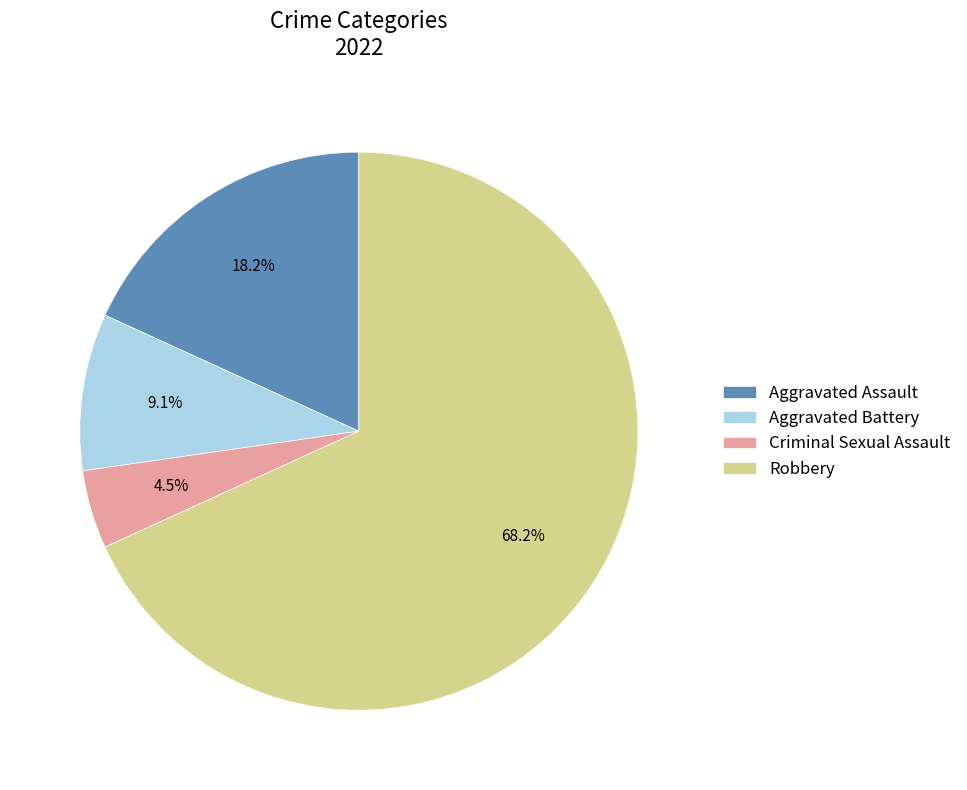

To the nearest percent, what percentage of the pie is Aggravated Battery?

9%